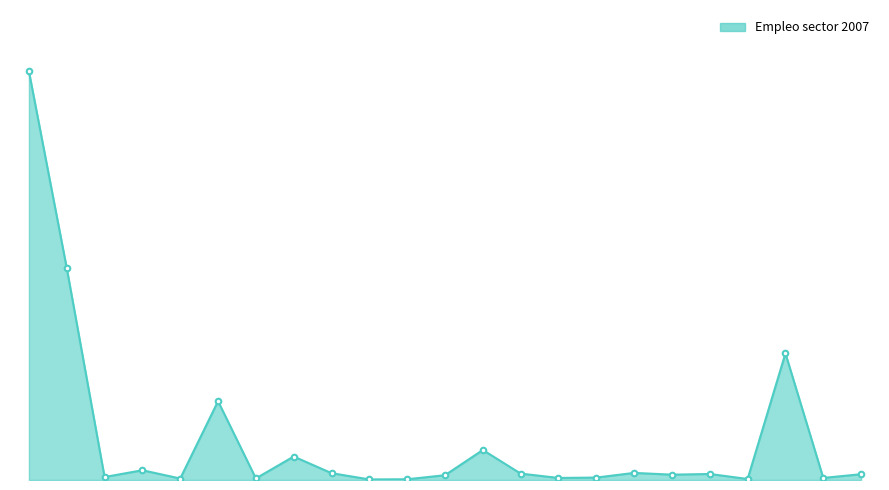

Does the chart display data point markers on the line(s)?

No